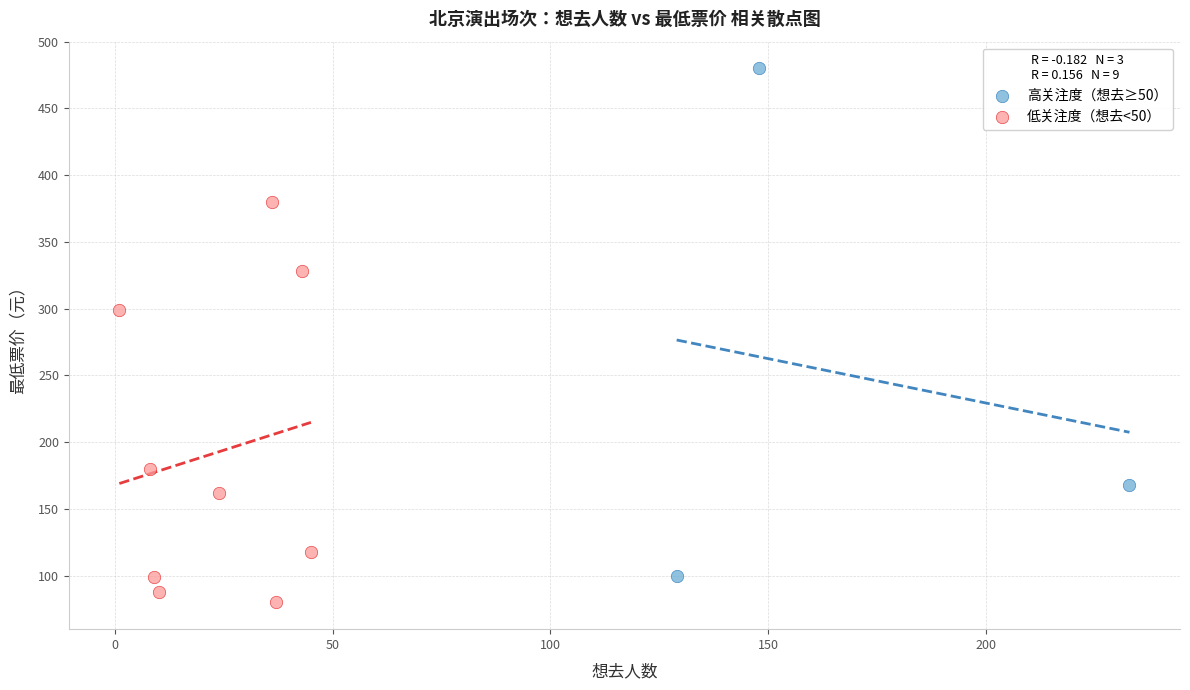

Which series contains the highest Y value?

高关注度（想去≥50）